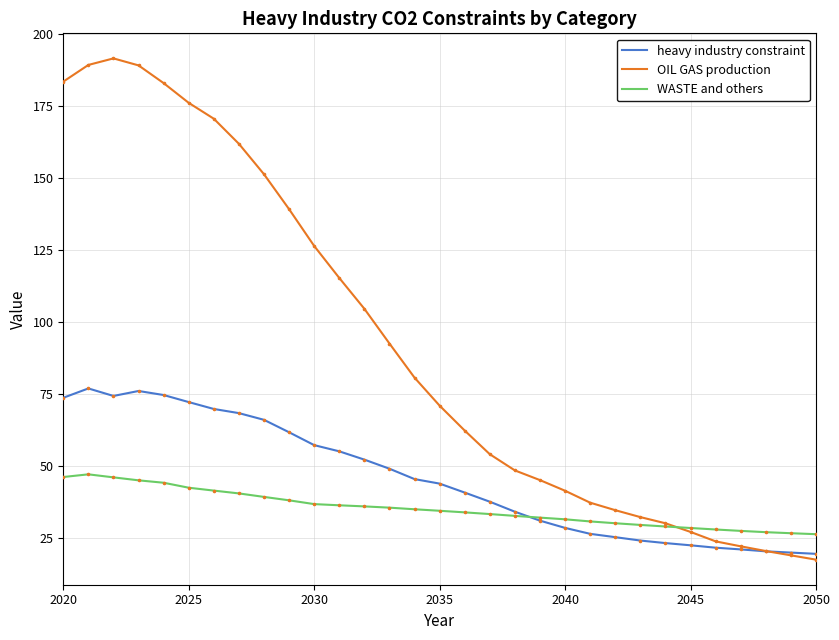

Which series has the largest total across all categories?

OIL GAS production